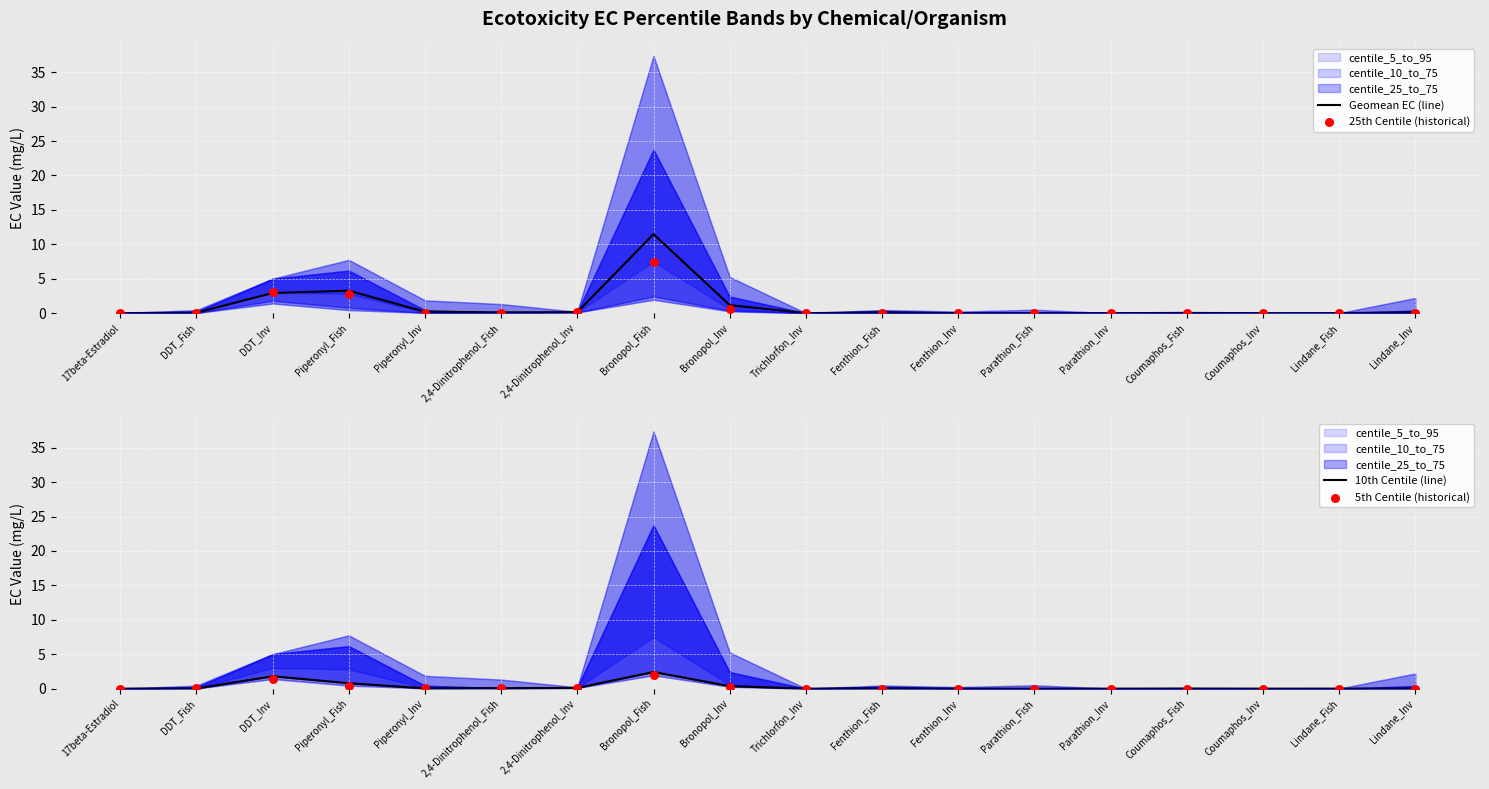

True or false: Geomean EC (line) has a value of 0.1 at 2,4-Dinitrophenol_Inv.

True